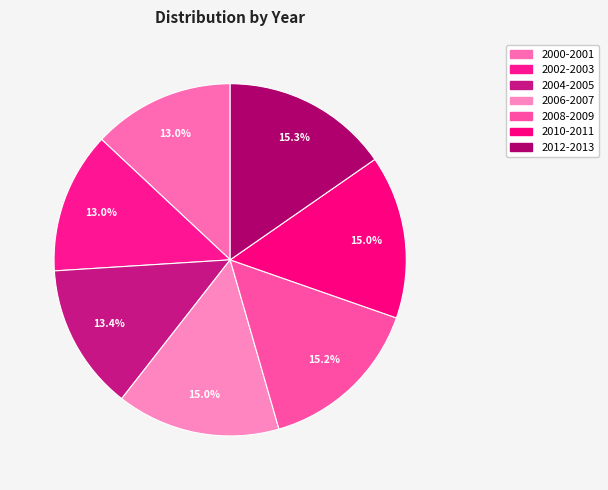

Count the number of slices in the pie.

7